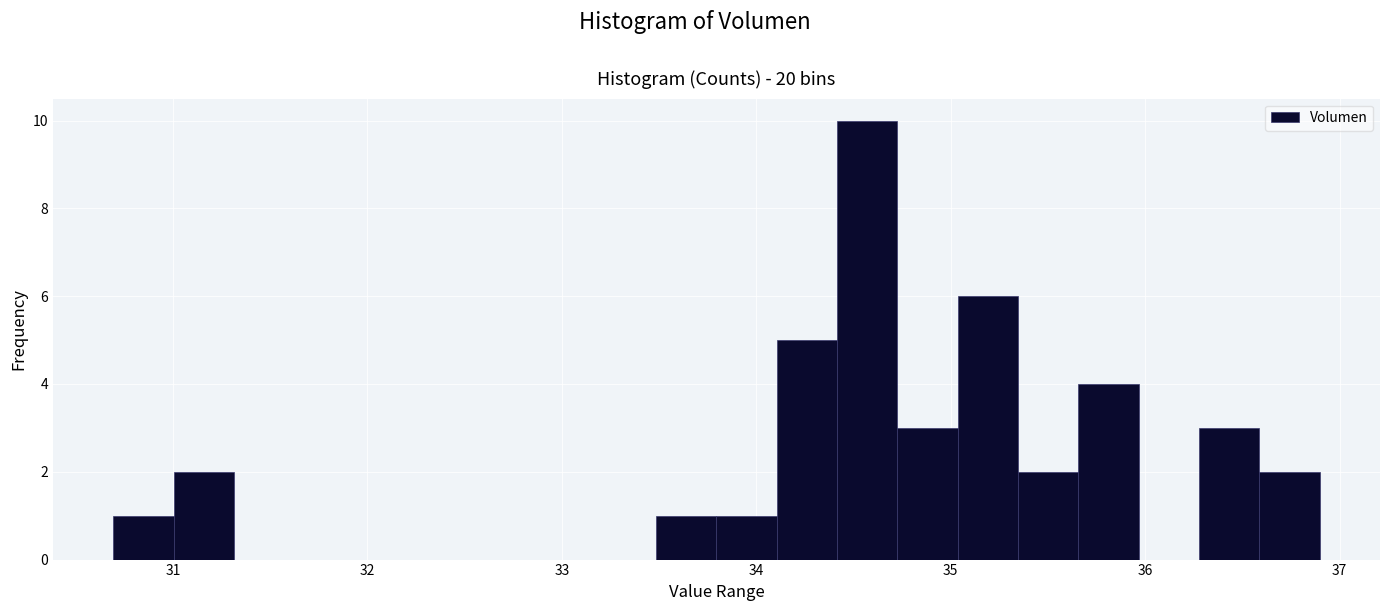

Read against the x-axis, roughly where is the centre of the tallest bar?

34.6